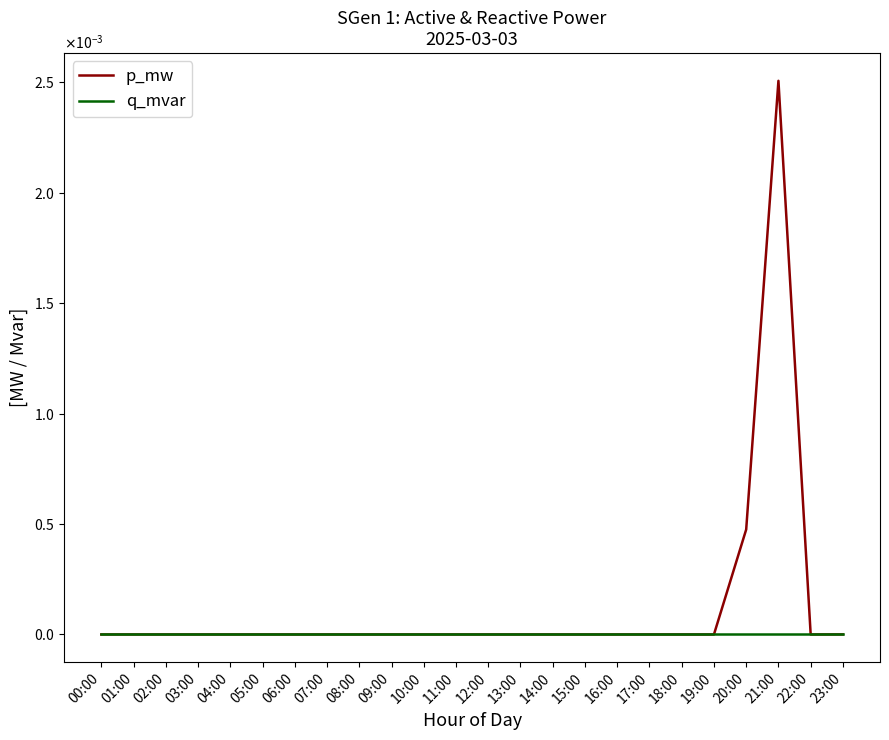

Is it true that q_mvar equals -0.0 at 02:00?

True